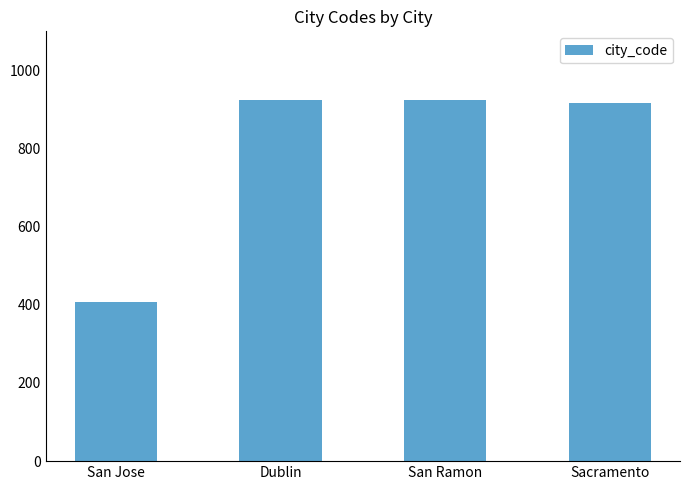

How many data points are less than 925?

2